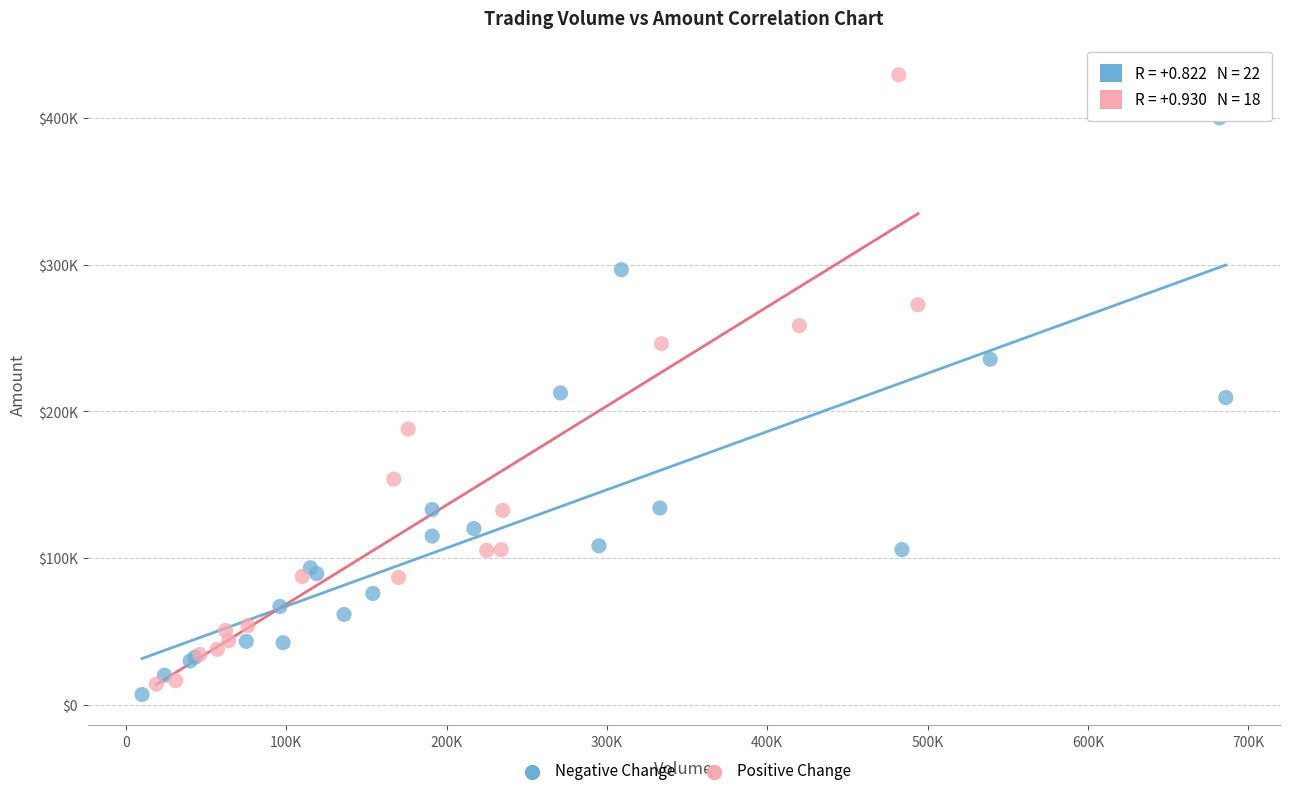

What are all the series names shown in the legend?

Negative Change, Positive Change